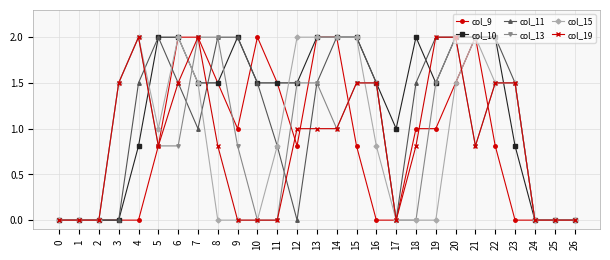

How many distinct data groups are displayed?

6